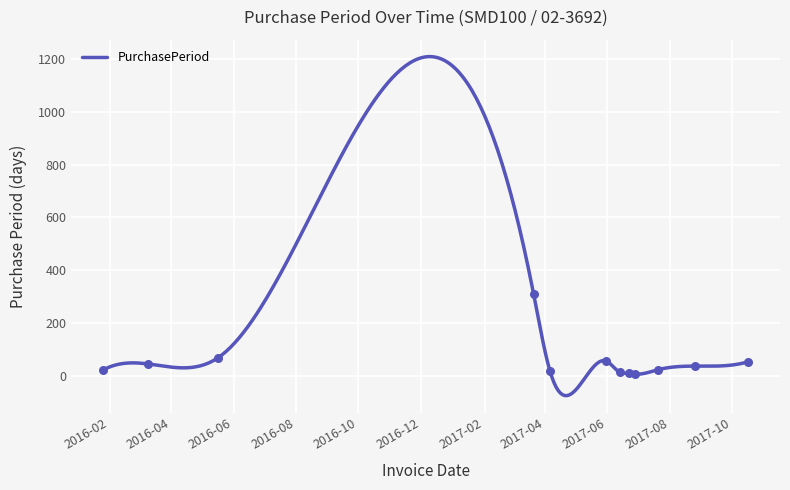

What is the change in value from 2016-01-26 to 2016-03-10?

+22